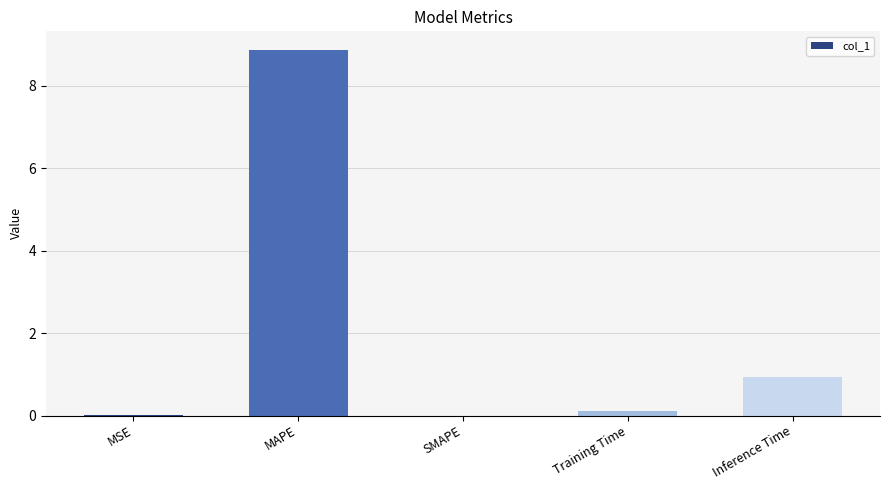

Where is the data nearest to the value 4?

Inference Time